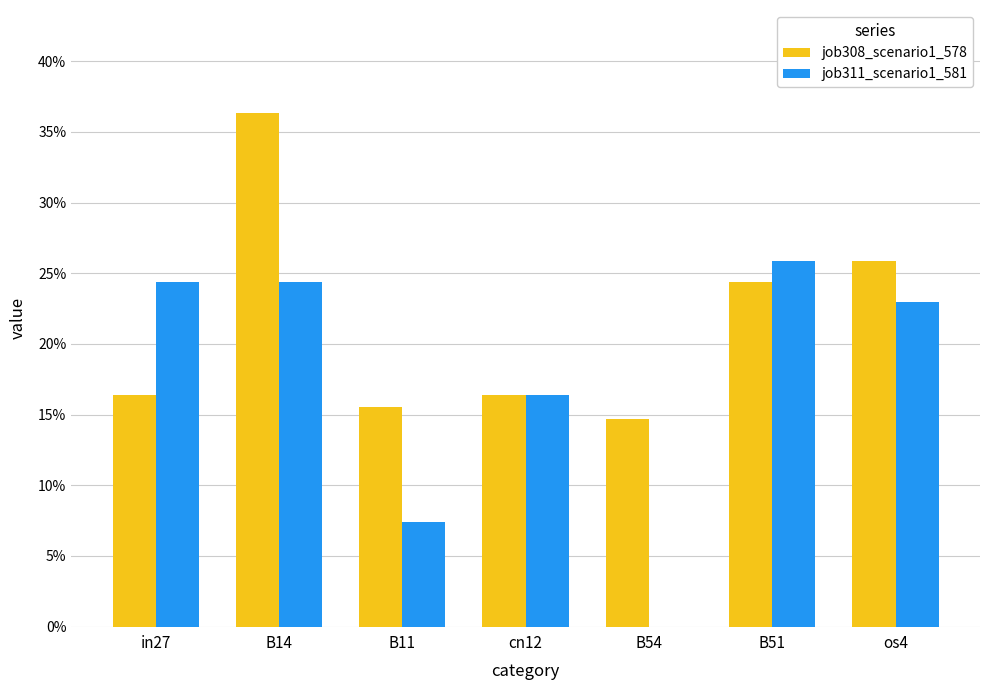

Count the job308_scenario1_578 values in the range 0 to 1.

7